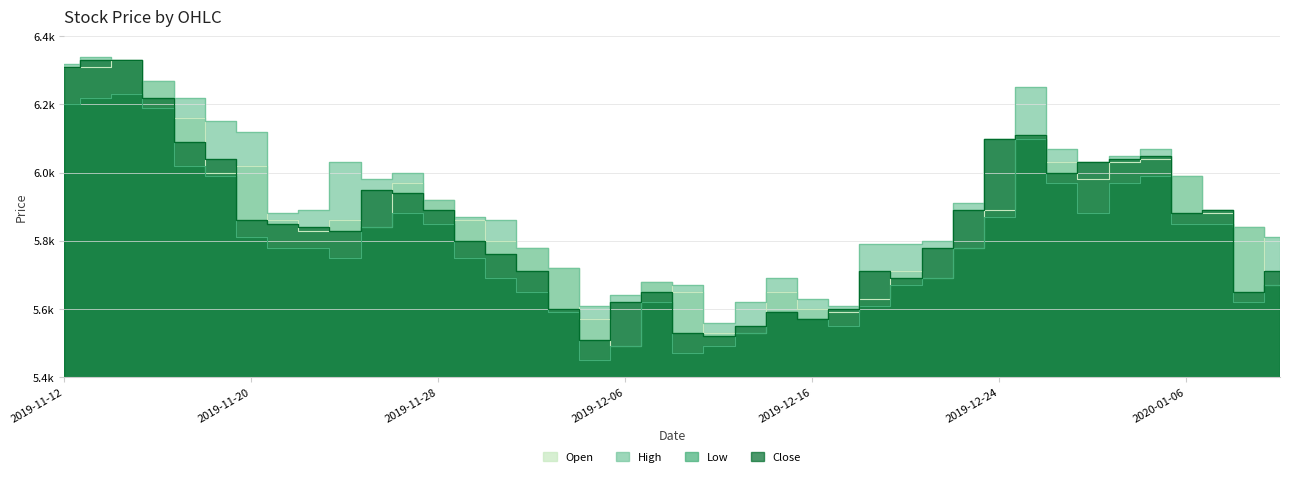

Between 2019-12-02 and 2019-12-24, which series saw the biggest shift?

Close